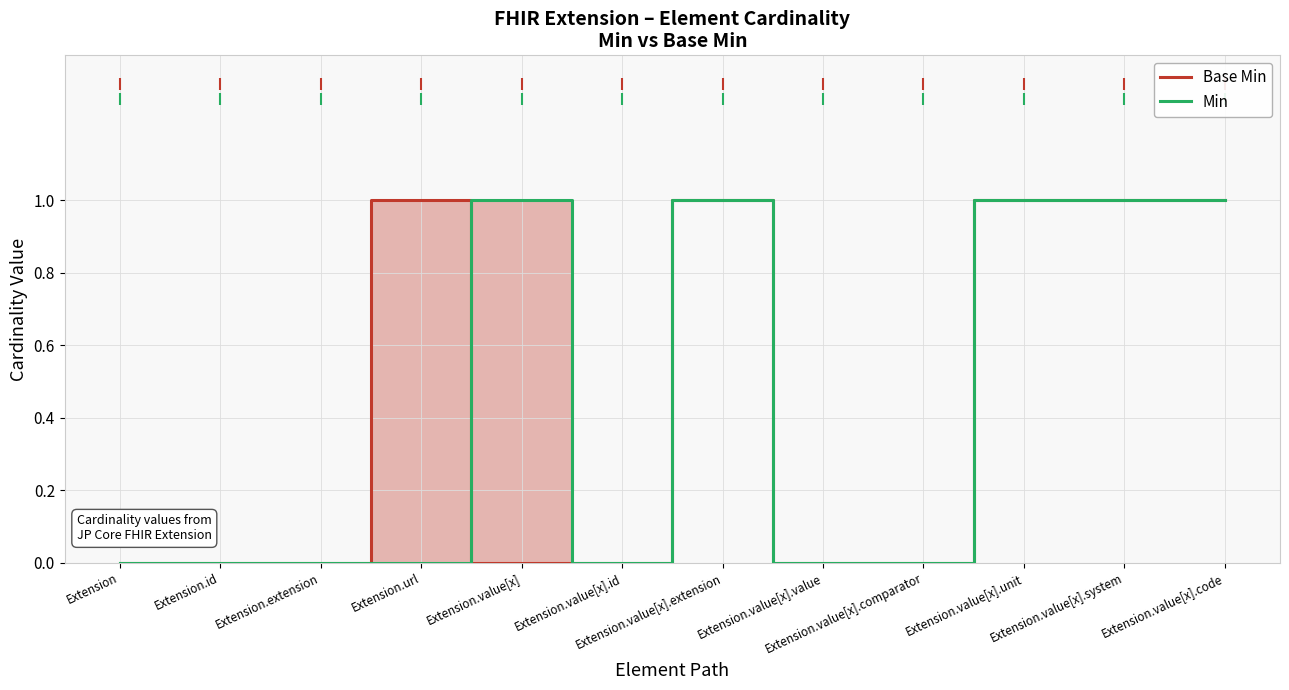

The value of Base Min at Extension.value[x].comparator is 0. True or false?

True